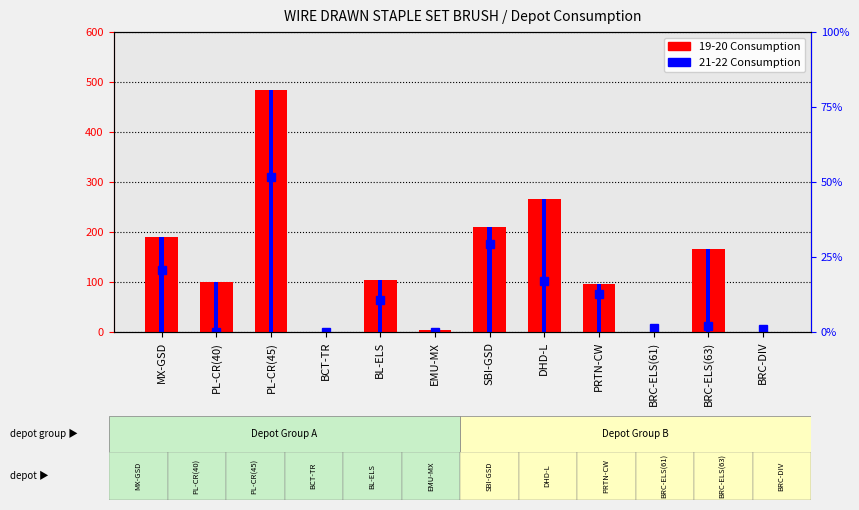

What is the sum of the 19-20 Consumption values at PL-CR(45) and BL-ELS?

590